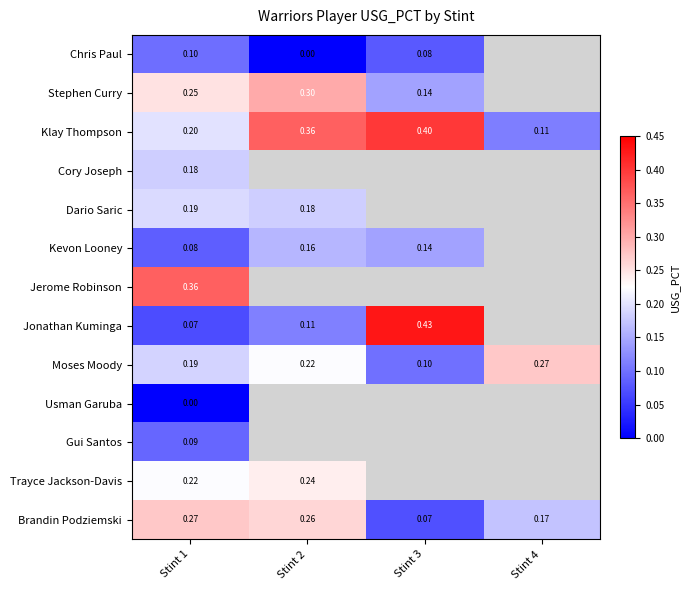

Is the value of Klay Thompson at Stint 4 greater than the value of Jonathan Kuminga at Stint 1?

Yes